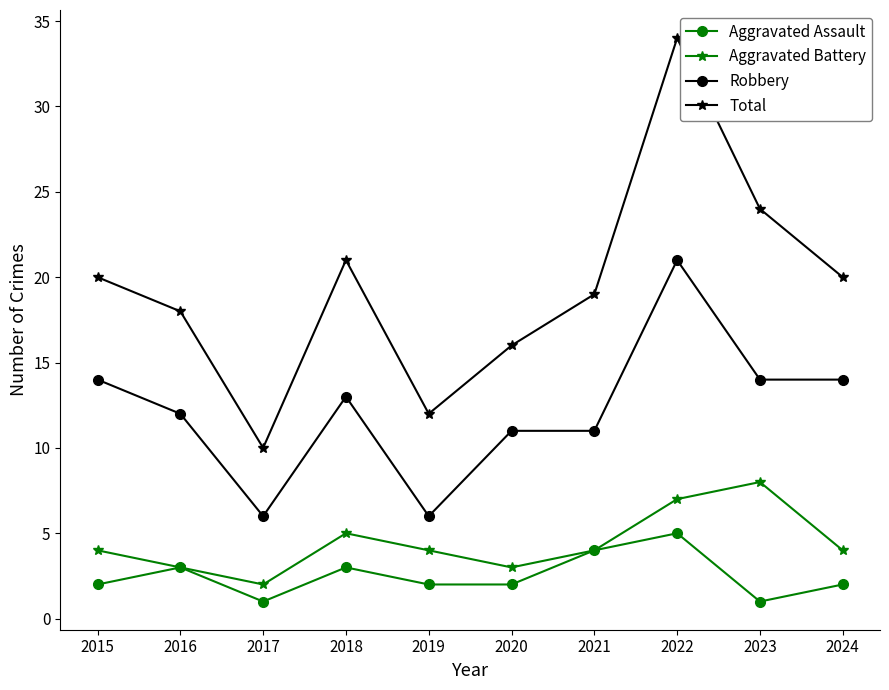

What is the approximate value of Aggravated Battery at 2016?

3